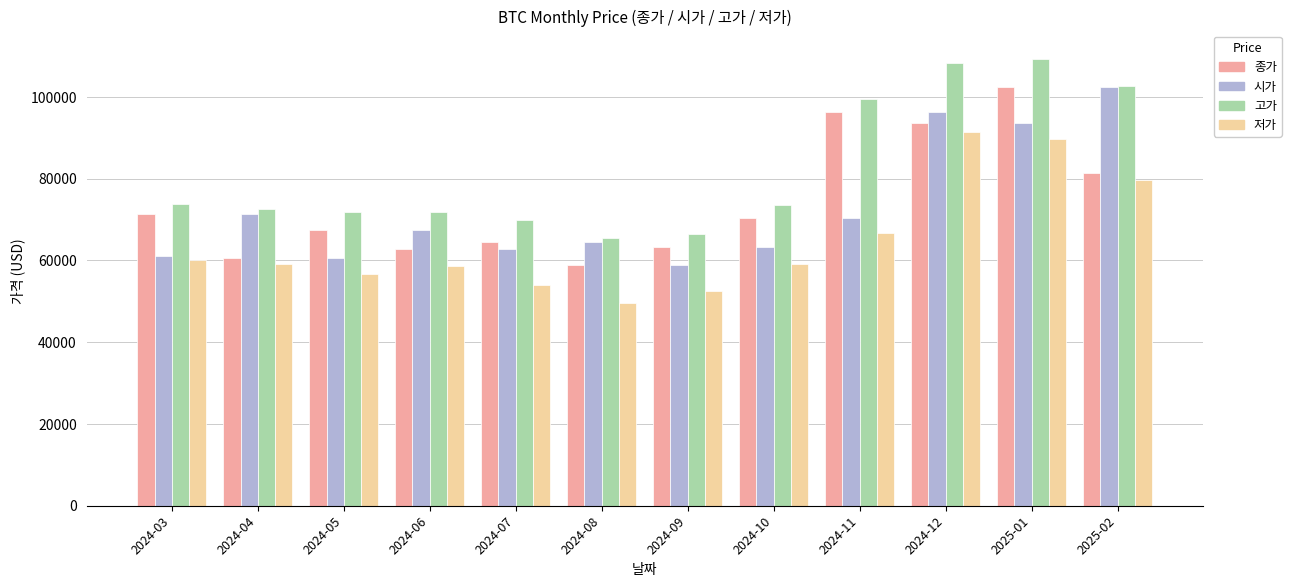

What is the spread (max minus min) of values at 2024-03?

13602.7